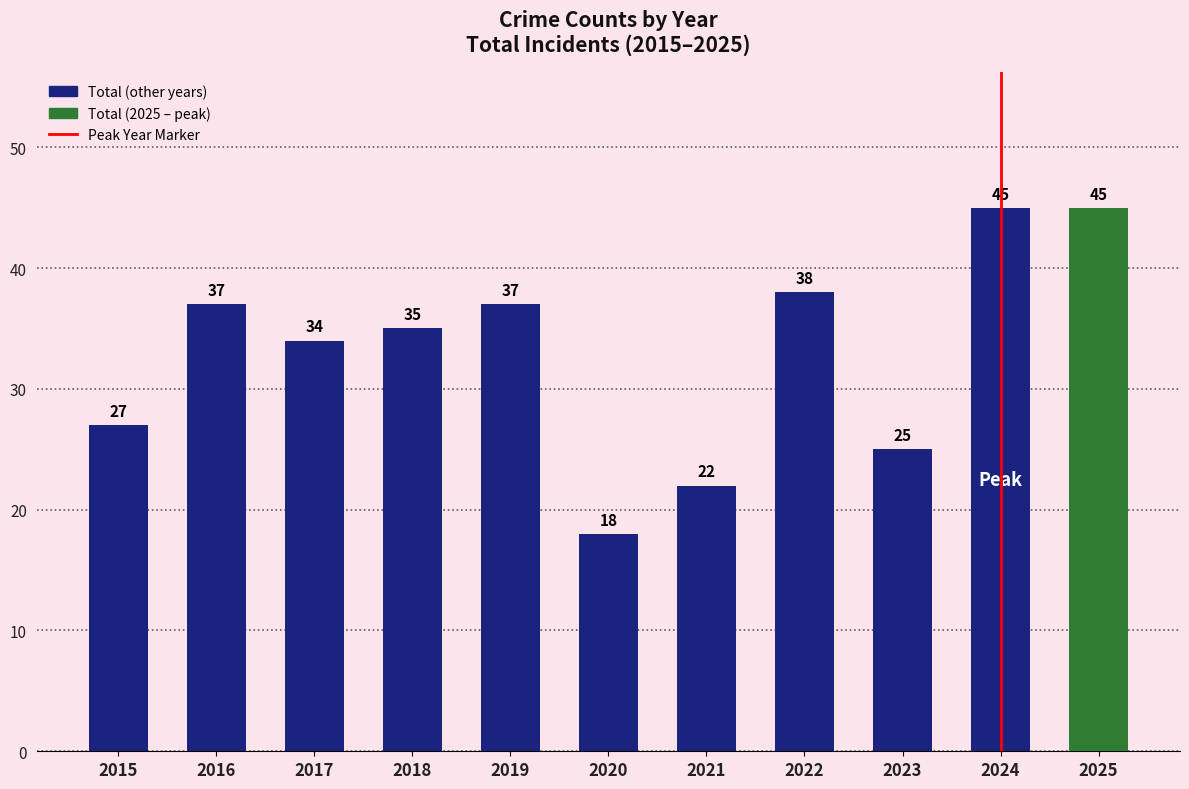

At which label does the data first exceed 35?

2016